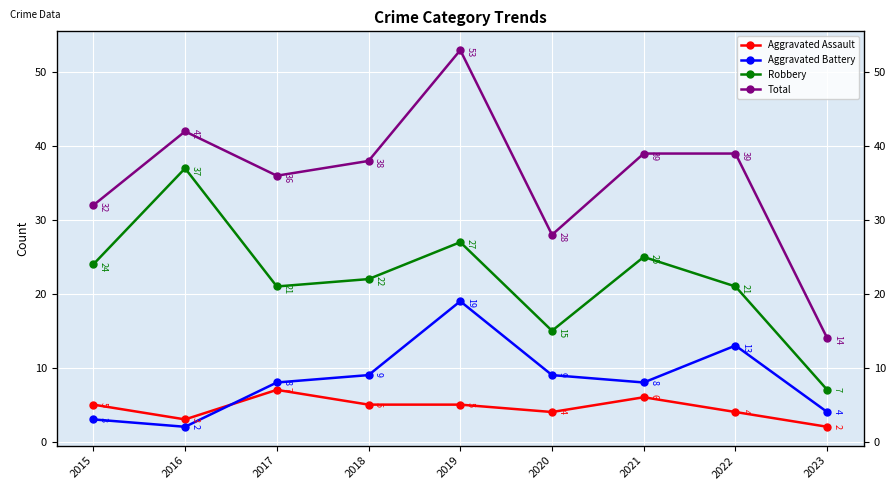

True or false: Total and Aggravated Assault cross at least once.

False